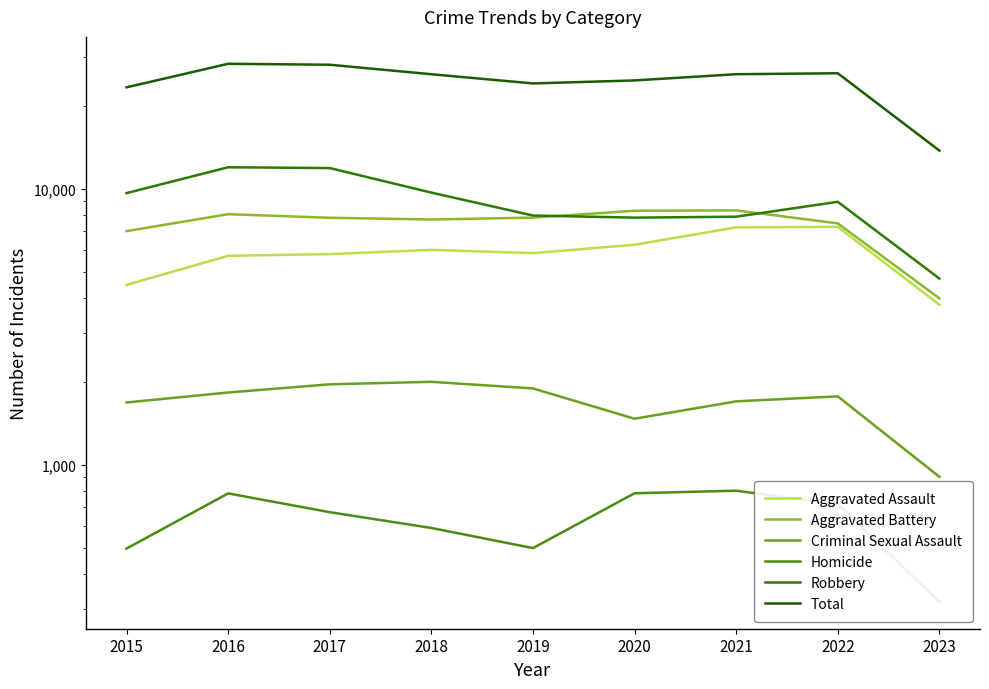

Reading left to right, extract all data points from this chart.

Aggravated Assault: 2015=4480	2016=5712	2017=5793	2018=6001	2019=5841	2020=6263	2021=7243	2022=7277	2023=3797
Aggravated Battery: 2015=7018	2016=8085	2017=7845	2018=7734	2019=7857	2020=8319	2021=8345	2022=7486	2023=4006
Criminal Sexual Assault: 2015=1679	2016=1825	2017=1954	2018=1995	2019=1888	2020=1466	2021=1695	2022=1767	2023=903
Homicide: 2015=496	2016=786	2017=672	2018=589	2019=498	2020=787	2021=804	2022=718	2023=318
Robbery: 2015=9638	2016=11960	2017=11880	2018=9680	2019=7994	2020=7855	2021=7917	2022=8964	2023=4724
Total: 2015=23311	2016=28368	2017=28144	2018=25999	2019=24078	2020=24690	2021=26004	2022=26212	2023=13748